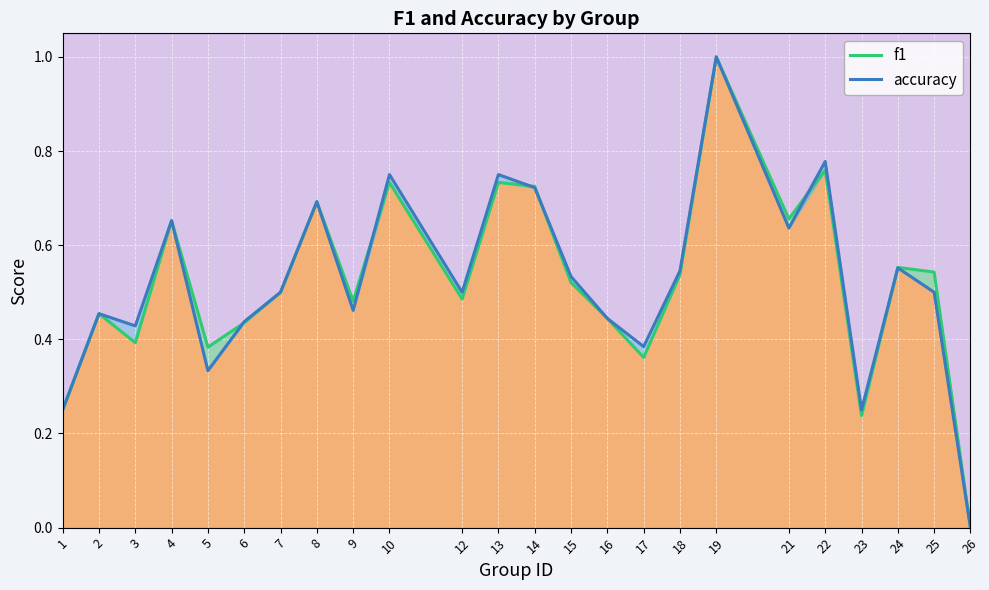

Which series has the largest range (max minus min)?

f1